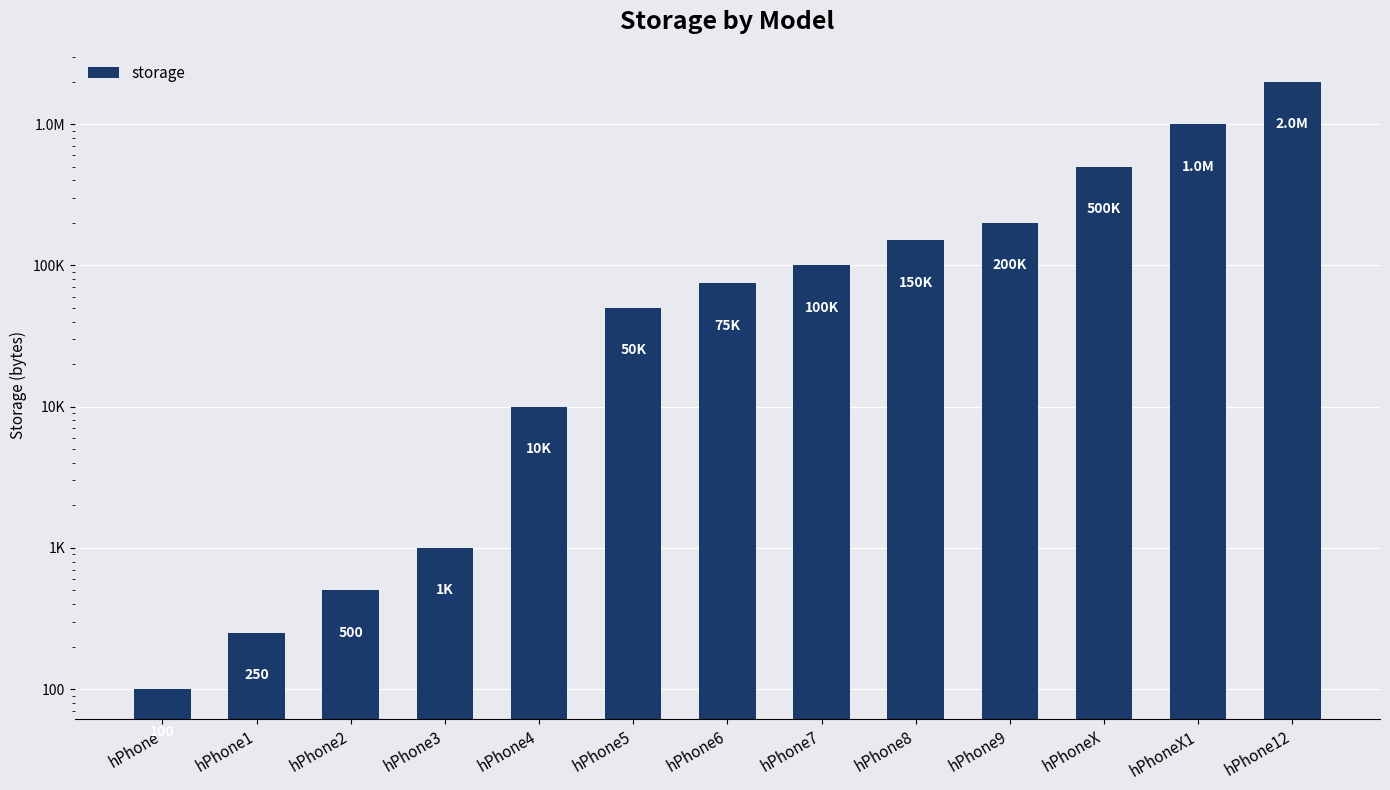

What is the difference between the maximum and second lowest values?

1999750